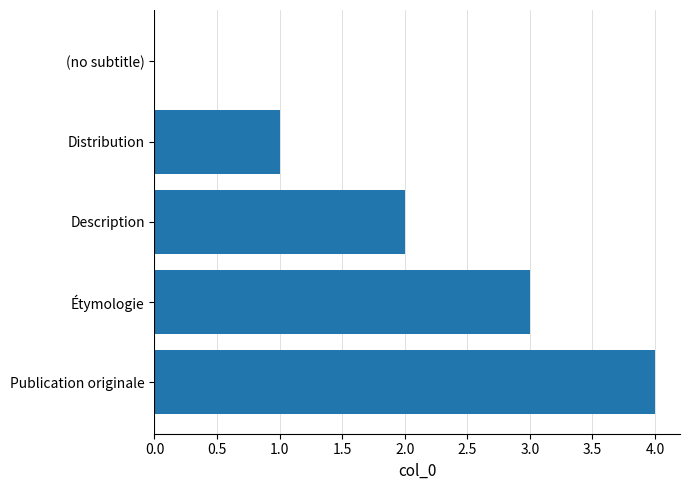

How many values are between 1 and 3?

3